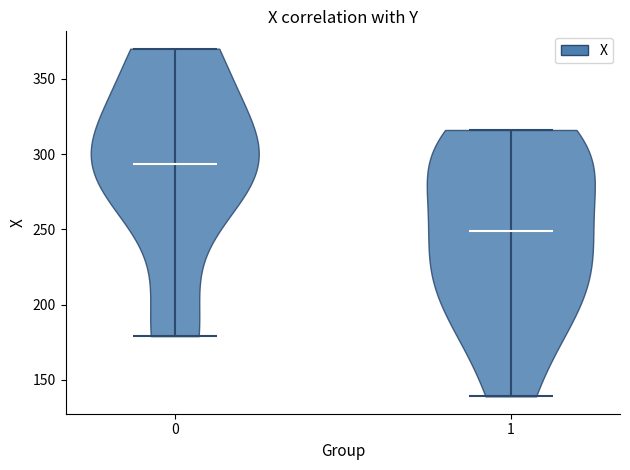

Which violin has the lowest median line?

1